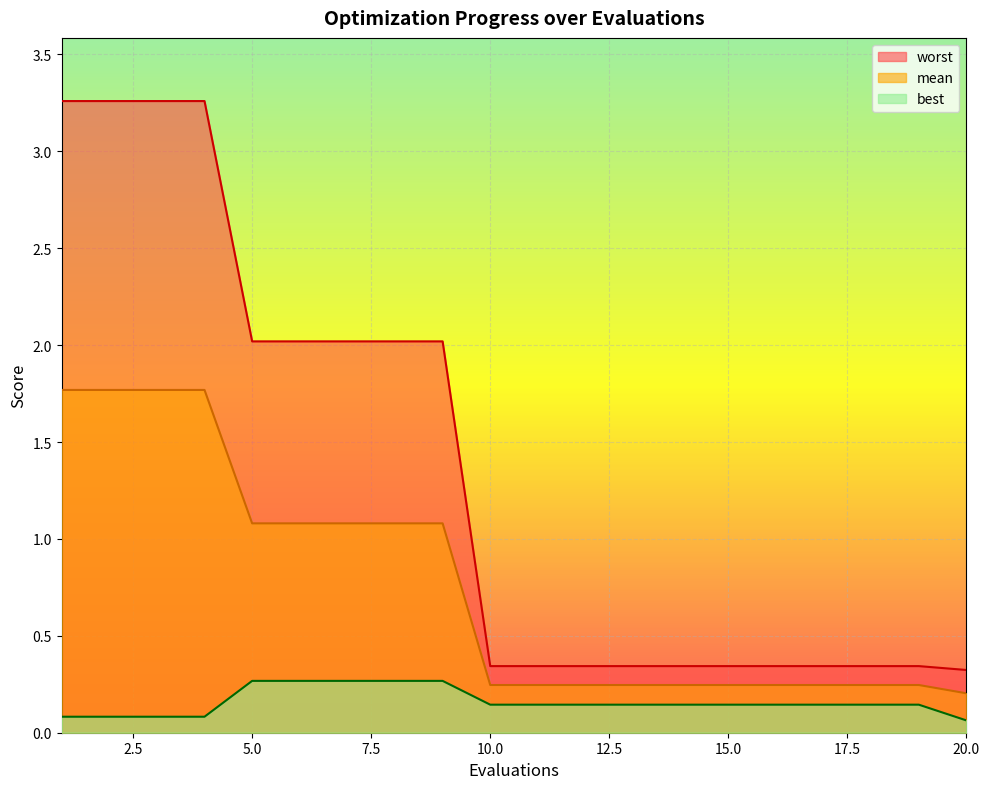

How many data points does each series have?

20